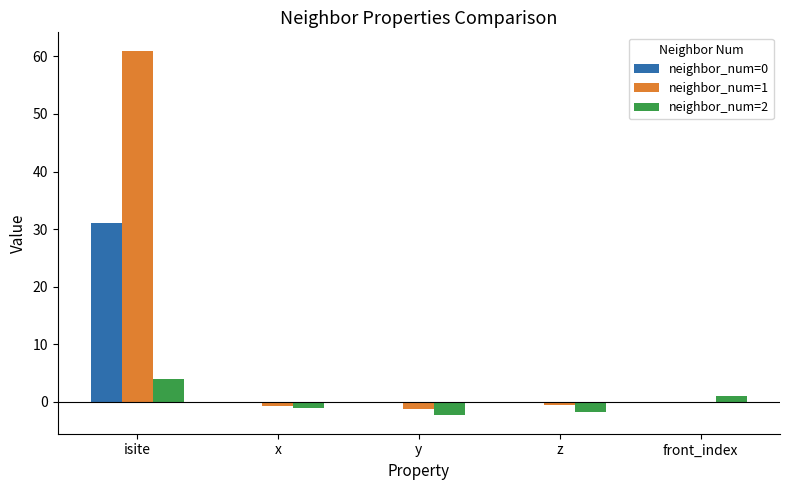

Is it true that neighbor_num=2 equals -1.0 at x?

True